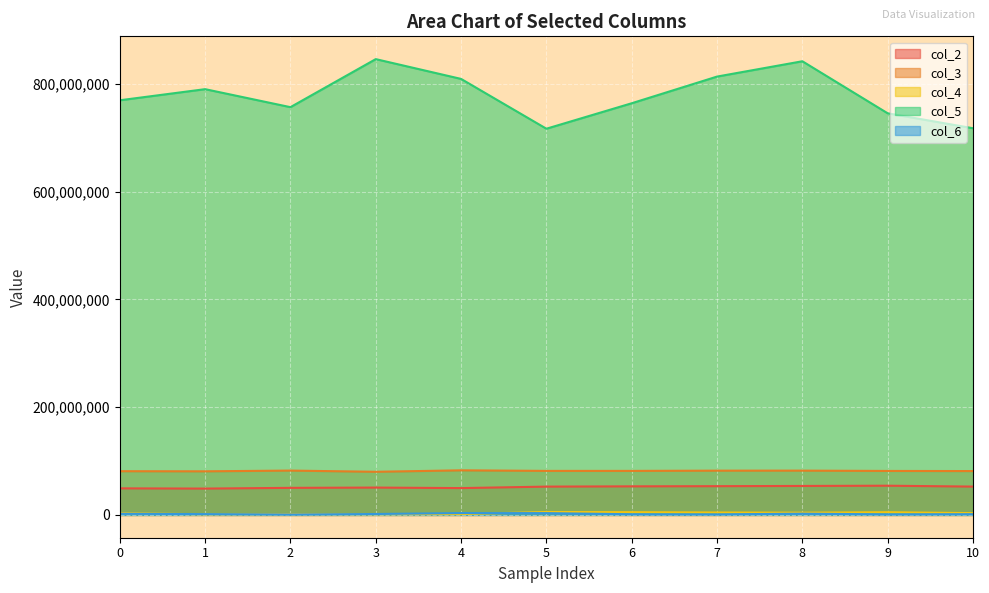

List the labels in order of col_6 value, largest first.

4, 5, 8, 0, 3, 1, 10, 6, 9, 7, 2